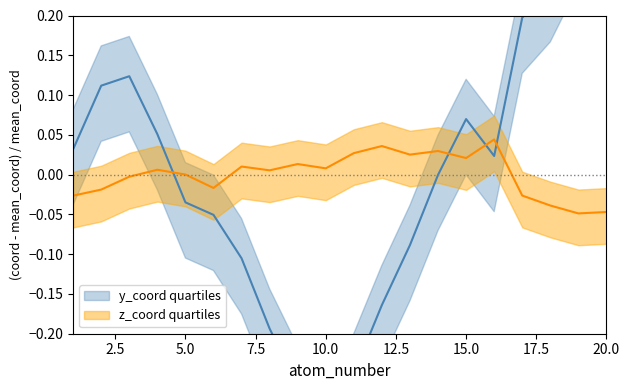

Reading left to right, extract all data points from this chart.

y_coord: 0.0	0.1	0.1	0.1	-0.0	-0.1	-0.1	-0.2	-0.3	-0.3	-0.2	-0.2	-0.1	-0.0	0.1	0.0	0.2	0.2	0.3	0.3
z_coord: -0.0	-0.0	-0.0	0.0	0.0	-0.0	0.0	0.0	0.0	0.0	0.0	0.0	0.0	0.0	0.0	0.0	-0.0	-0.0	-0.0	-0.0